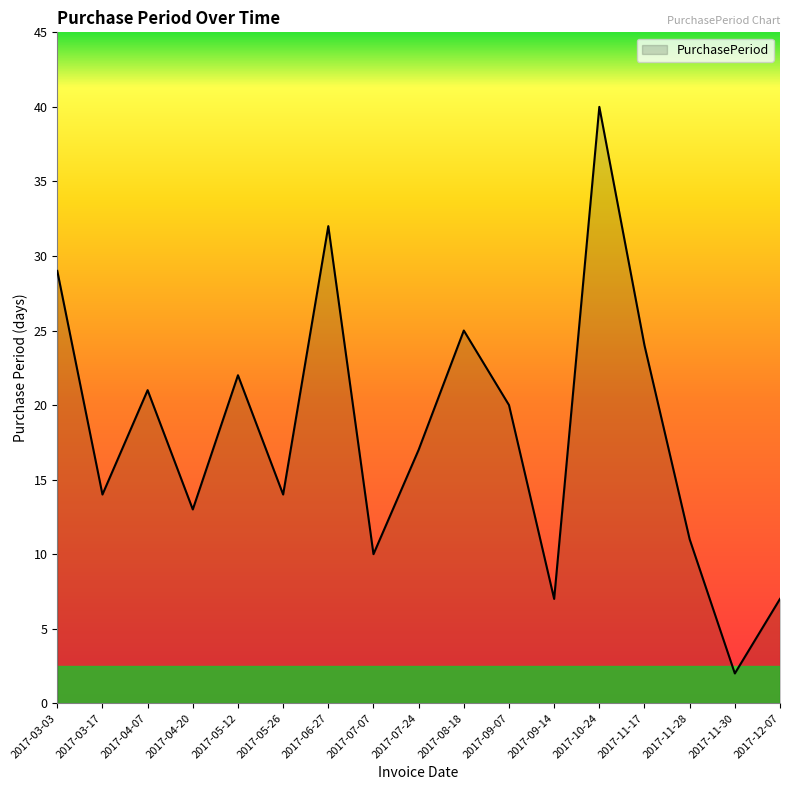

Which label corresponds to the largest value in the chart?

2017-10-24